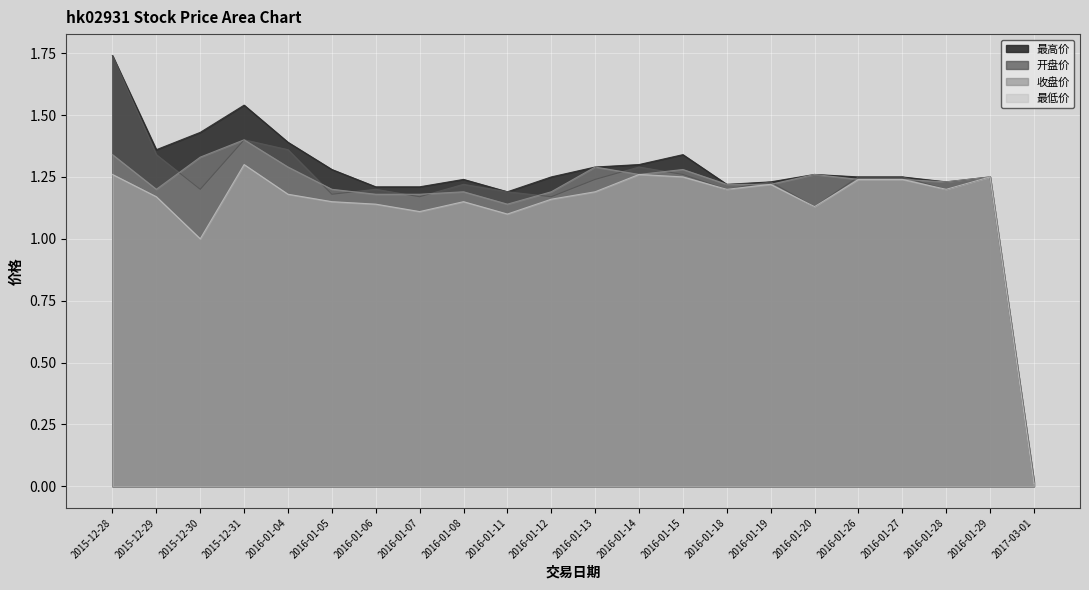

Reading left to right, transcribe all the data shown in this chart.

最高价: 1.7	1.4	1.4	1.5	1.4	1.3	1.2	1.2	1.2	1.2	1.2	1.3	1.3	1.3	1.2	1.2	1.3	1.2	1.2	1.2	1.2	0.0
开盘价: 1.7	1.3	1.2	1.4	1.4	1.2	1.2	1.2	1.2	1.2	1.2	1.2	1.3	1.3	1.2	1.2	1.1	1.2	1.2	1.2	1.2	0.0
收盘价: 1.3	1.2	1.3	1.4	1.3	1.2	1.2	1.2	1.2	1.1	1.2	1.3	1.3	1.3	1.2	1.2	1.3	1.2	1.2	1.2	1.2	0.0
最低价: 1.3	1.2	1.0	1.3	1.2	1.1	1.1	1.1	1.1	1.1	1.2	1.2	1.3	1.2	1.2	1.2	1.1	1.2	1.2	1.2	1.2	0.0